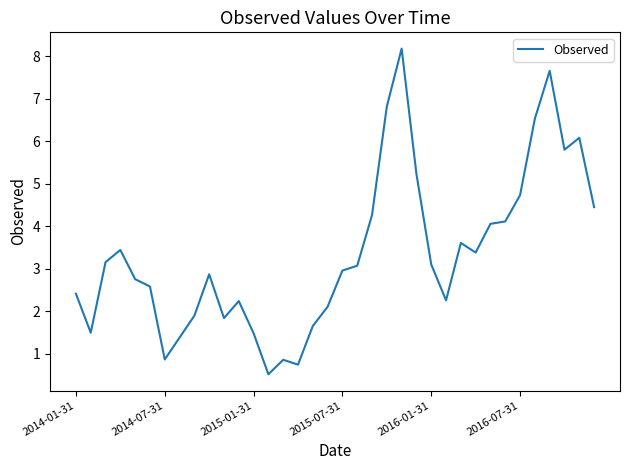

Count the number of categories in the chart.

36